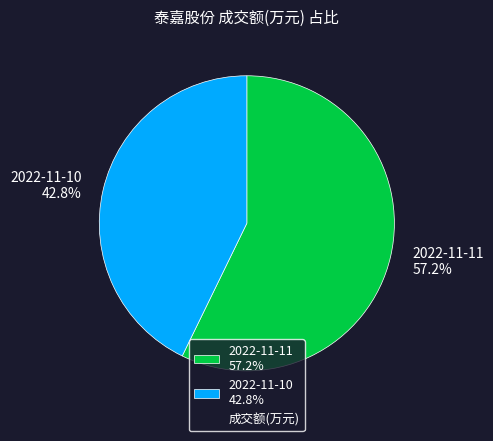

Which category accounts for the majority?

2022-11-11